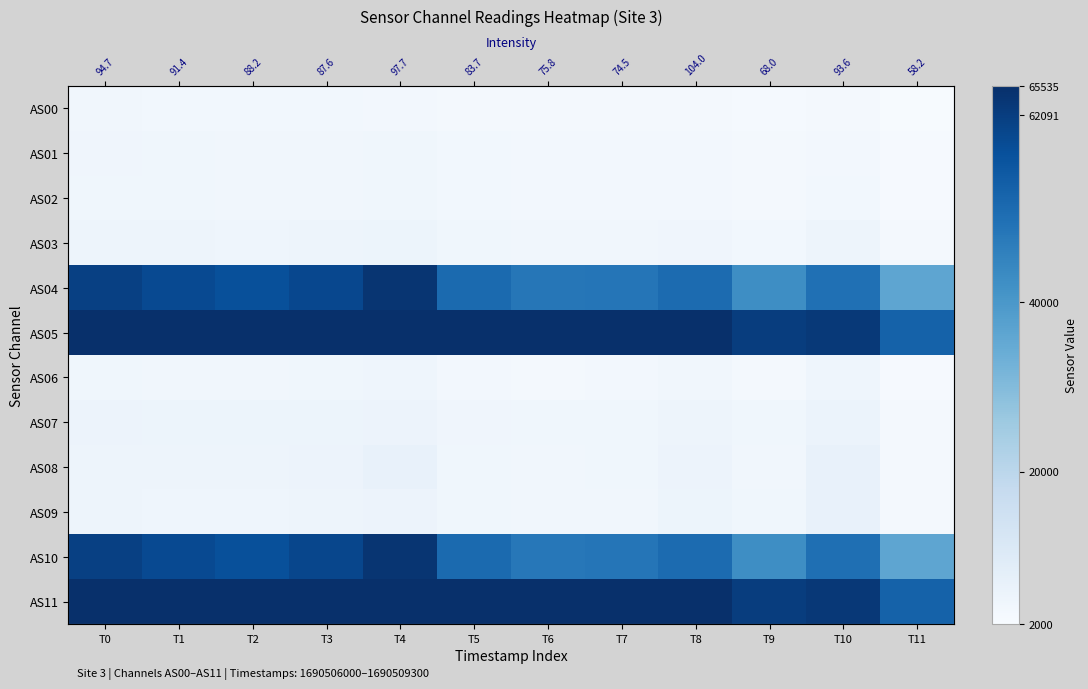

Is it true that AS01 equals 3196 at T9?

True